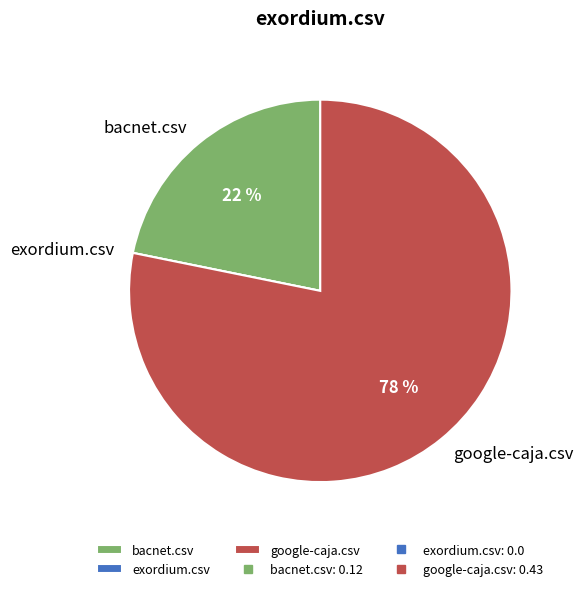

The bacnet.csv slice represents 22% of the pie. True or false?

True